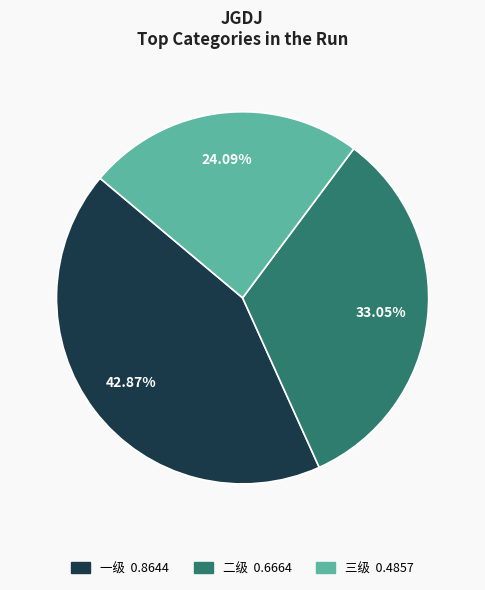

Is it true that 一级 is 36% of the pie?

False